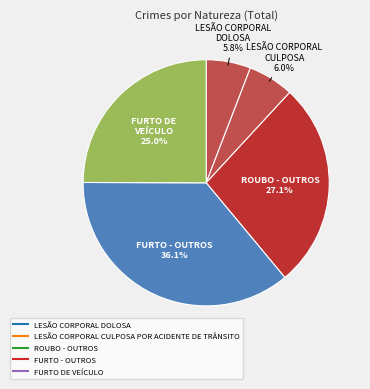

The ROUBO - OUTROS slice represents 39% of the pie. True or false?

False